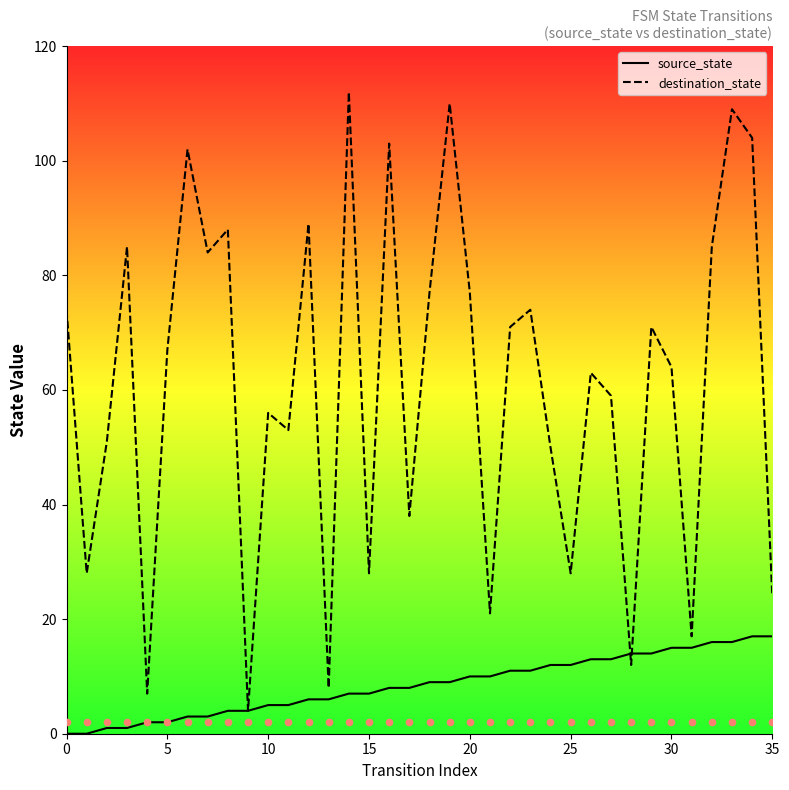

Which series has the largest total across all categories?

destination_state